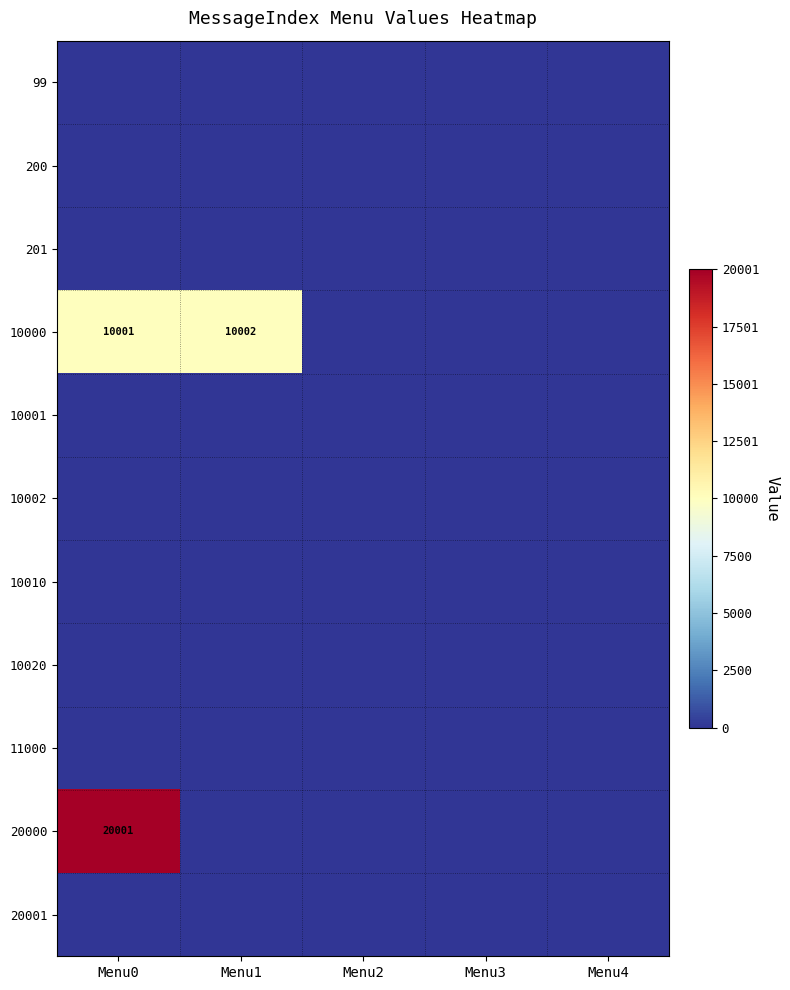

True or false: 10001 has a value of 0 at Menu3.

True